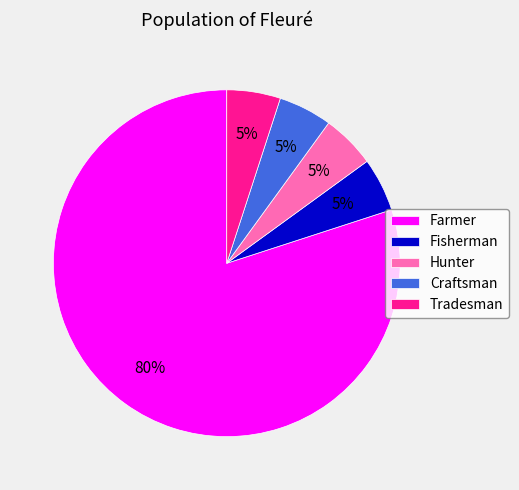

The Farmer slice represents 74% of the pie. True or false?

False